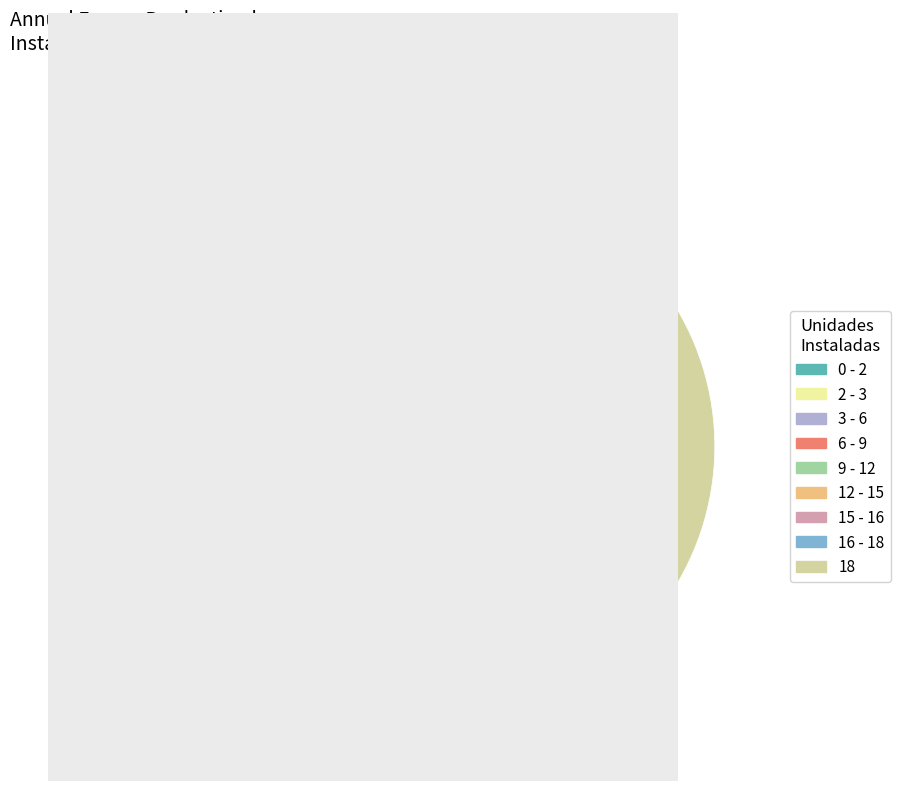

Is there any slice that represents more than half of the pie?

Yes